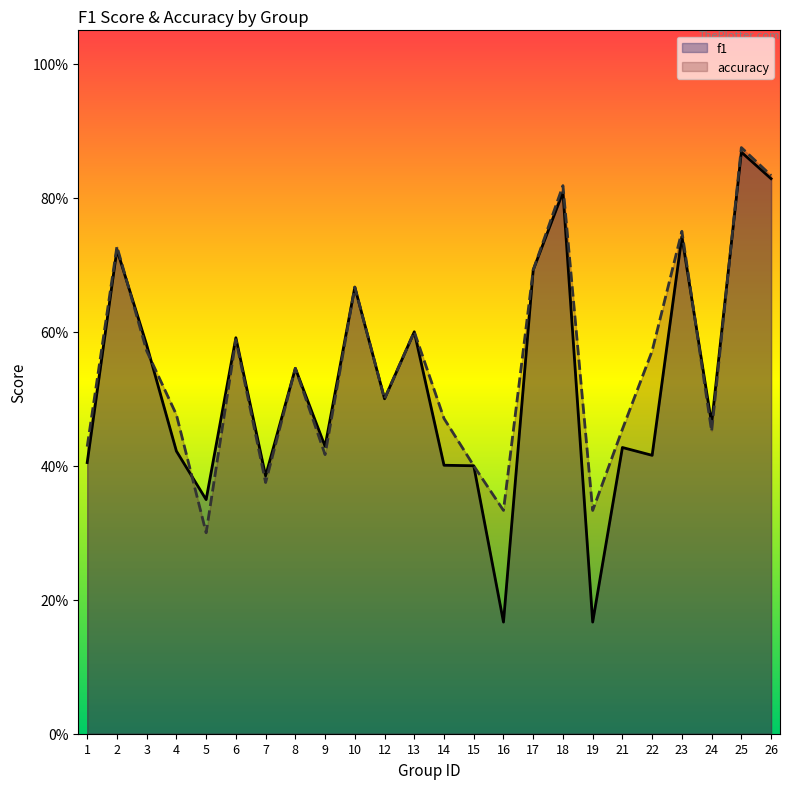

What is the value of the f1 point at the 2nd from the left?

0.7